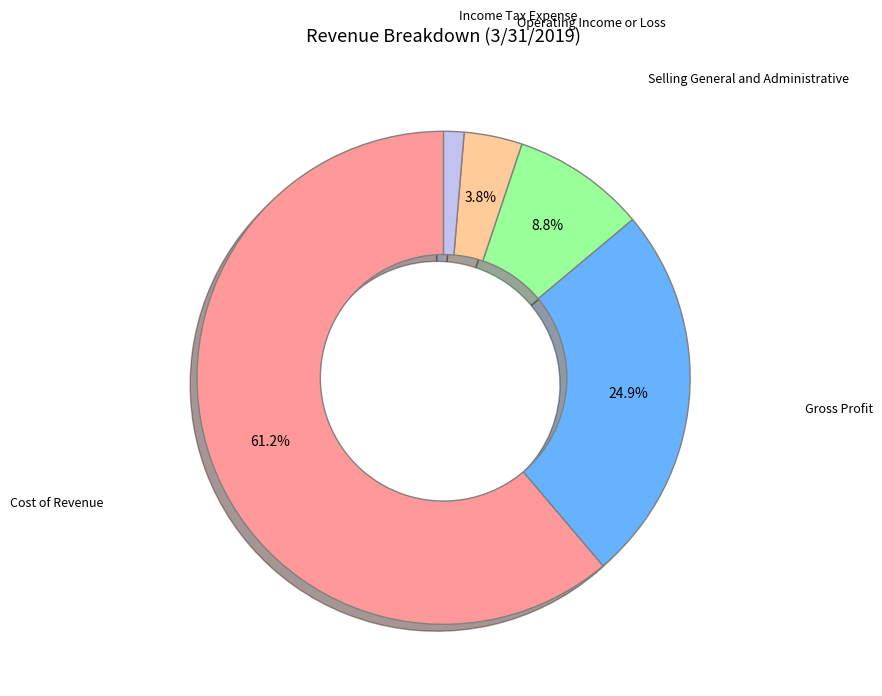

Is there a majority slice in this chart?

Yes